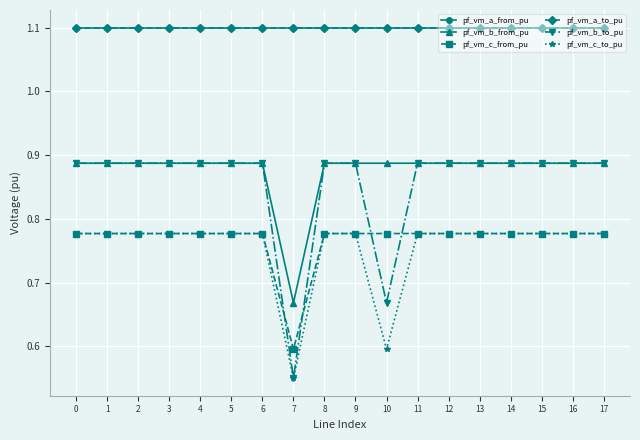

How many pf_vm_b_from_pu values are between 0 and 1?

18